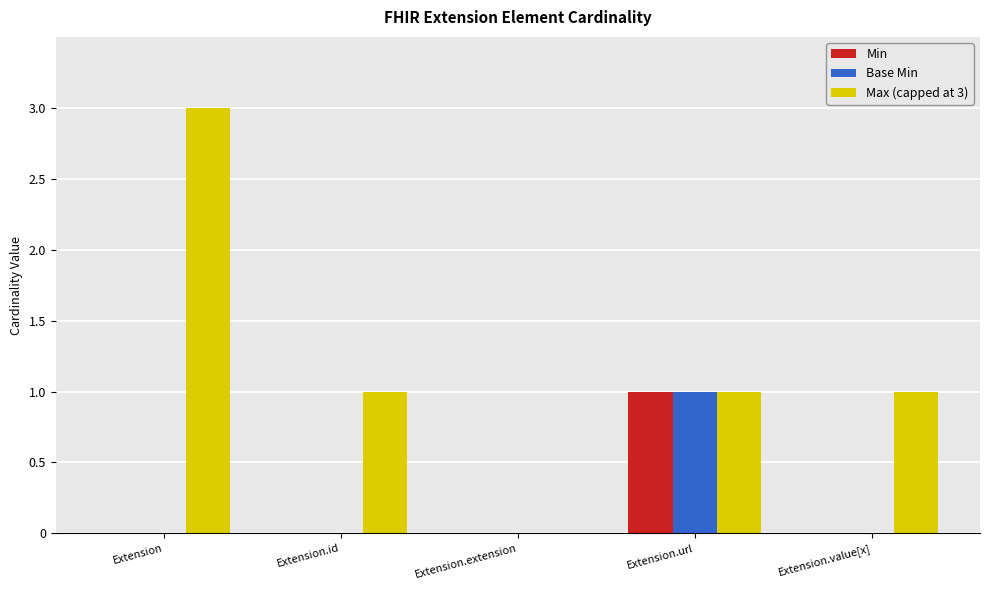

Which series has the largest total across all categories?

Max (capped at 3)